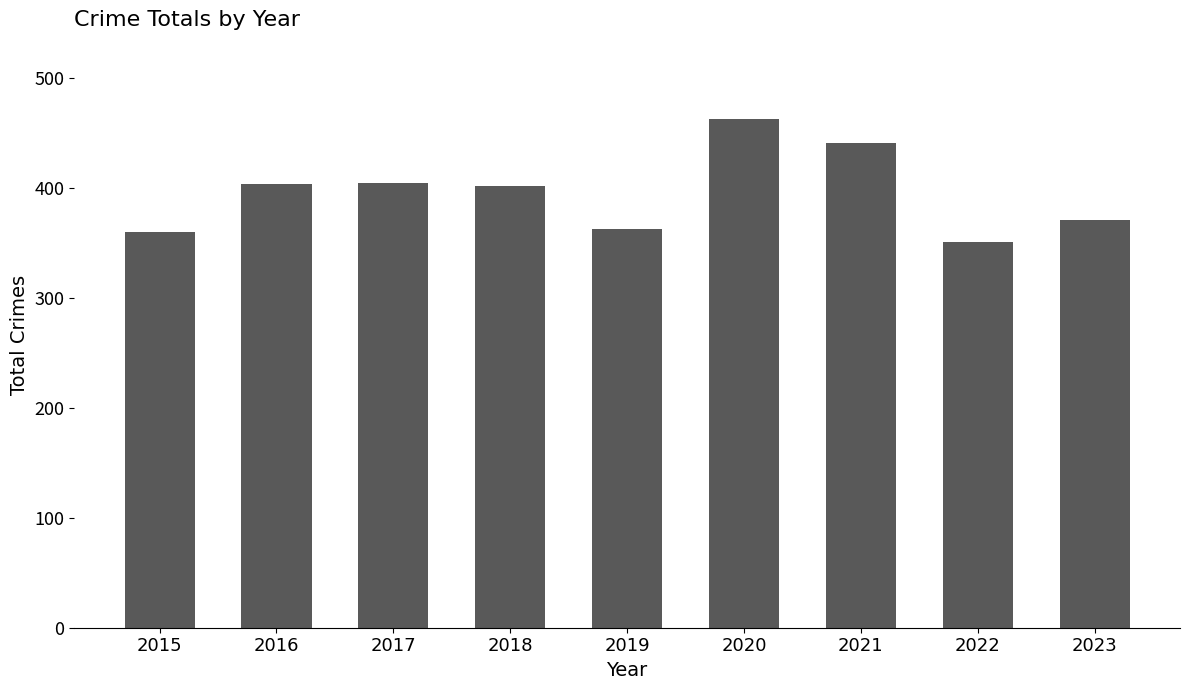

What is the value of the 4th bar from the left?

402